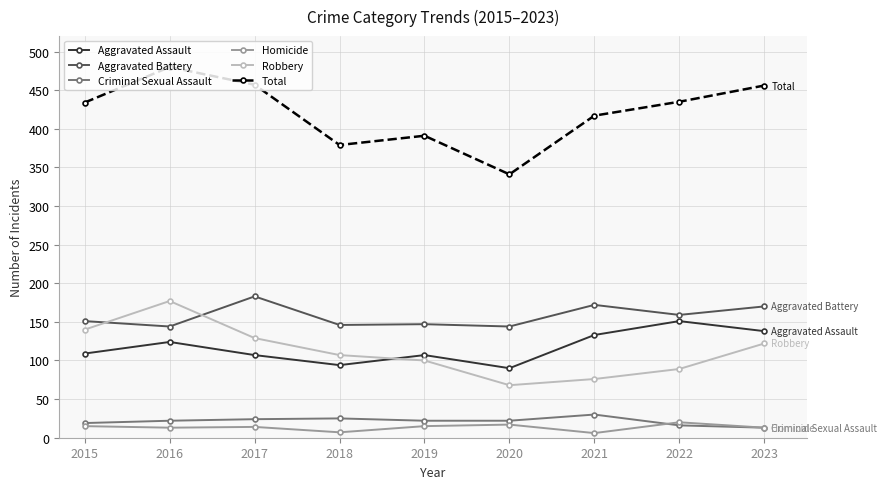

What is the difference between the maximum and second lowest values in the Homicide series?

13